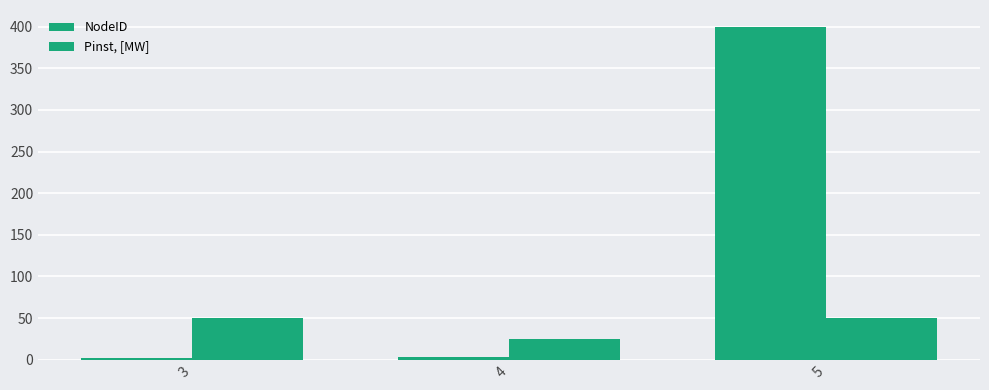

Where does the NodeID series first go above 3?

5